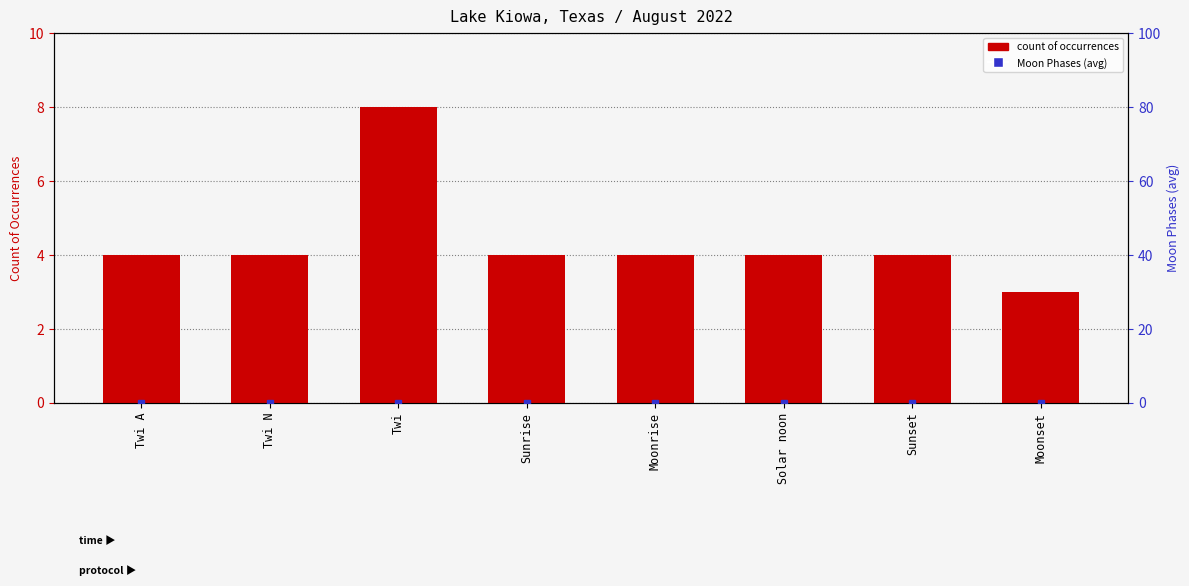

What is the label of the 8th bar from the left?

Moonset